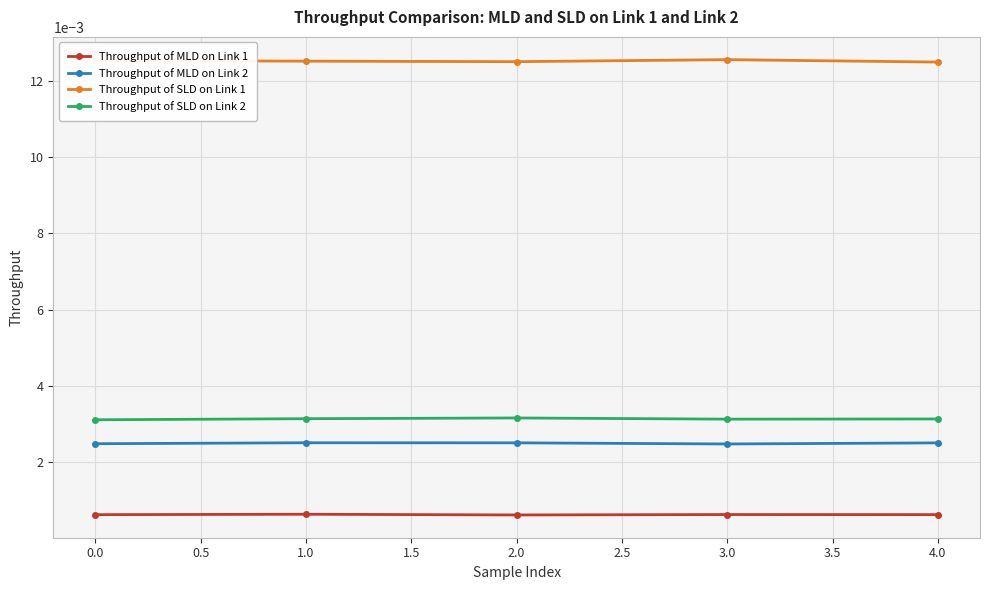

Is the value of Throughput of SLD on Link 2 at 1.0 greater than the value of Throughput of SLD on Link 1 at 0.0?

No